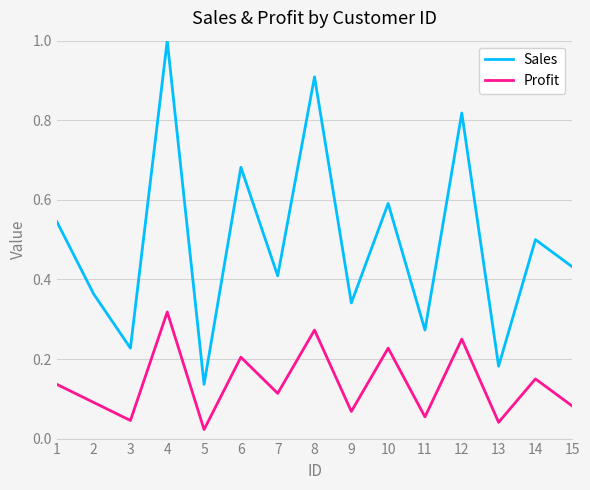

Where is Sales nearest to the value 0?

5